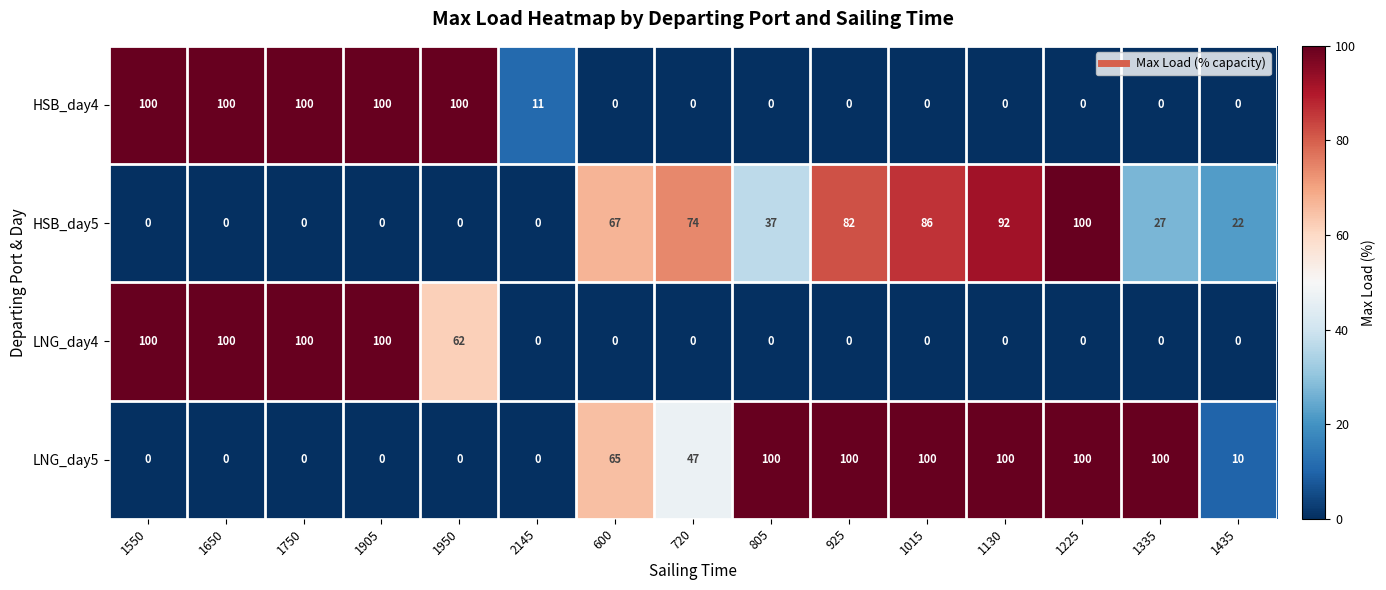

Which series changed the most between 720 and 1225?

LNG_day5